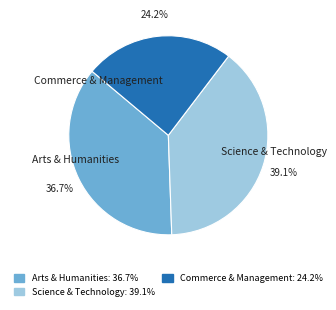

How many segments does this pie chart have?

3